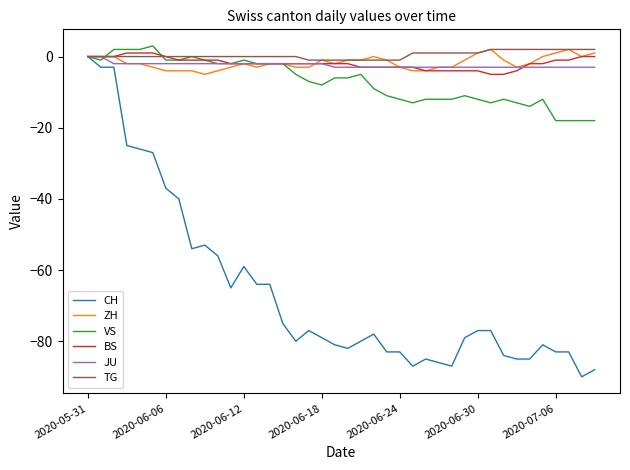

Which series has the largest range (max minus min)?

CH